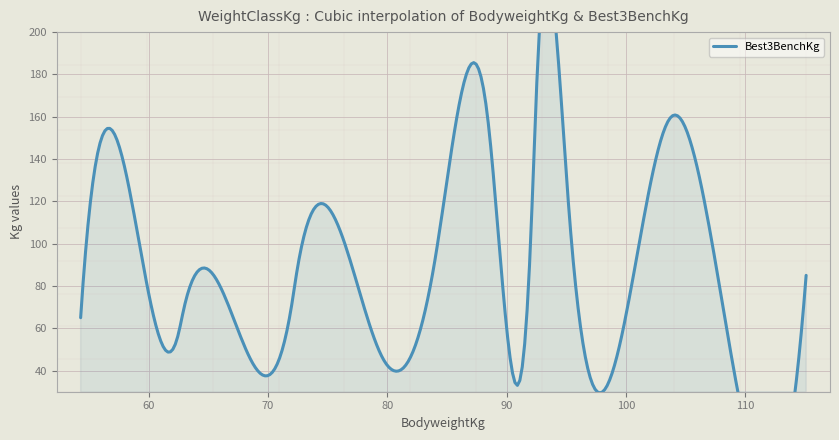

Which has a higher value, 57 or 76?

57